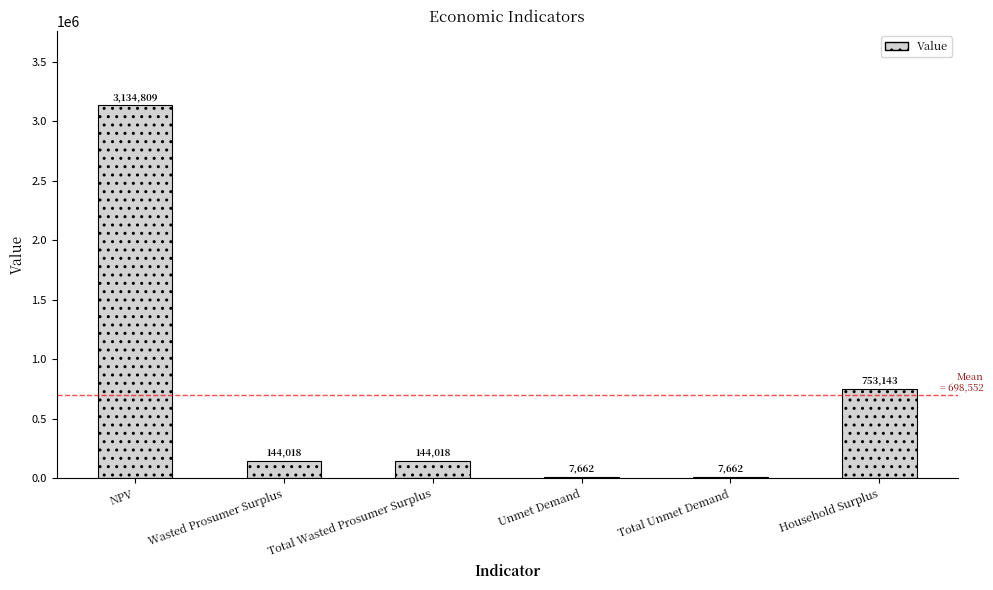

What is the maximum value shown in the chart?

3134809.1